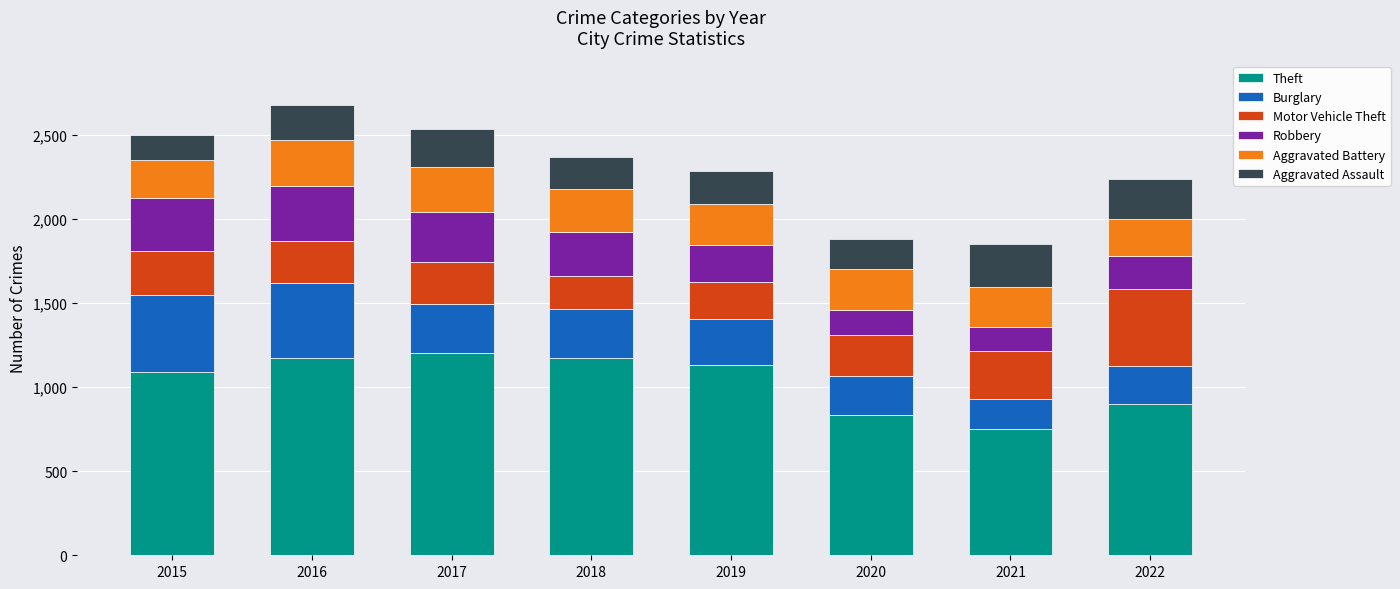

What is the highest value of the Theft series?

1202